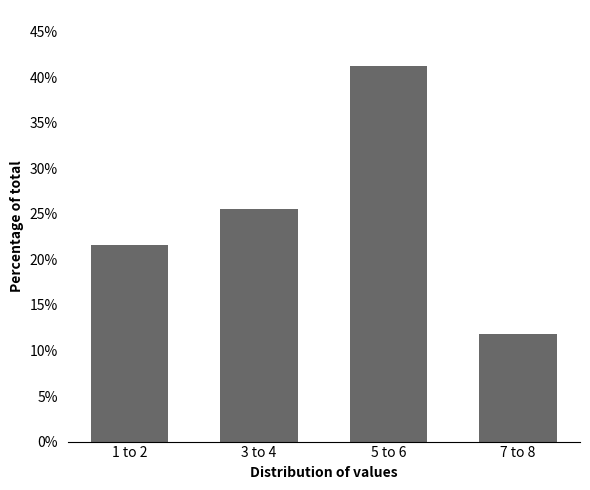

Reading left to right, extract all data points from this chart.

1 to 2=21.6	3 to 4=25.5	5 to 6=41.2	7 to 8=11.8